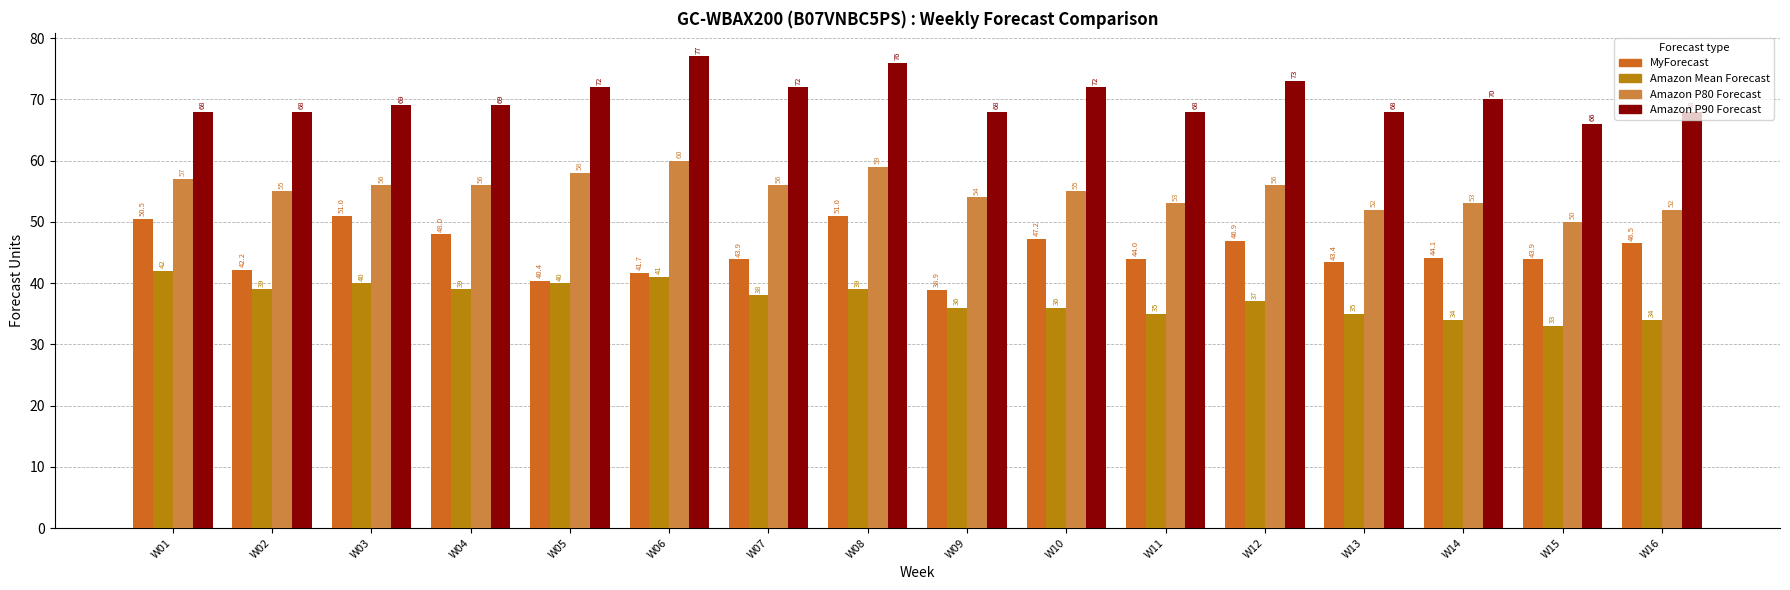

How many bars are there in total?

64